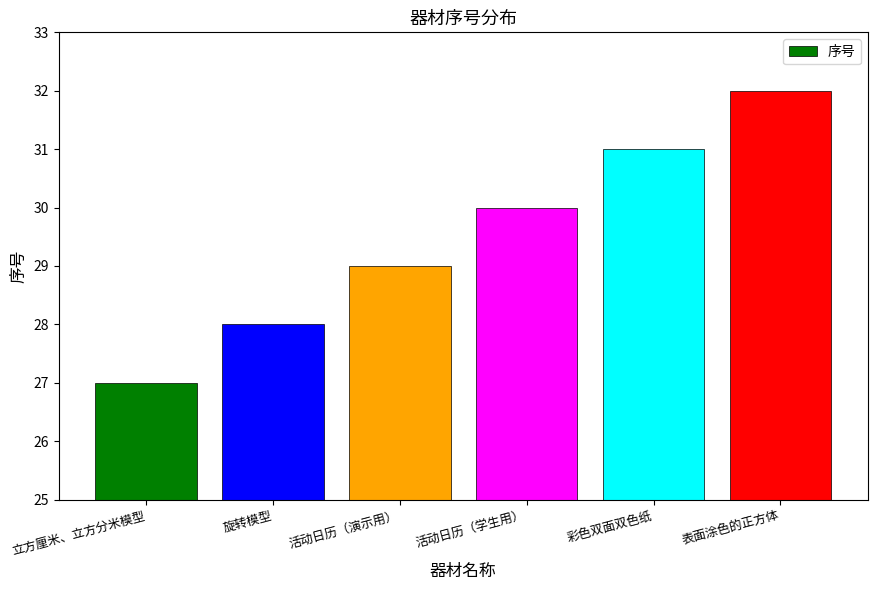

Rank the categories by value from highest to lowest.

表面涂色的正方体, 彩色双面双色纸, 活动日历（学生用）, 活动日历（演示用）, 旋转模型, 立方厘米、立方分米模型